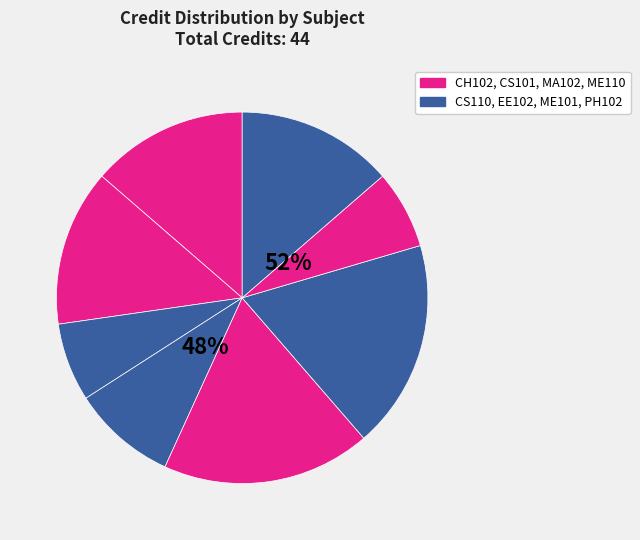

Rank the categories by value from highest to lowest.

MA102, ME101, CH102, CS101, PH102, EE102, CS110, ME110